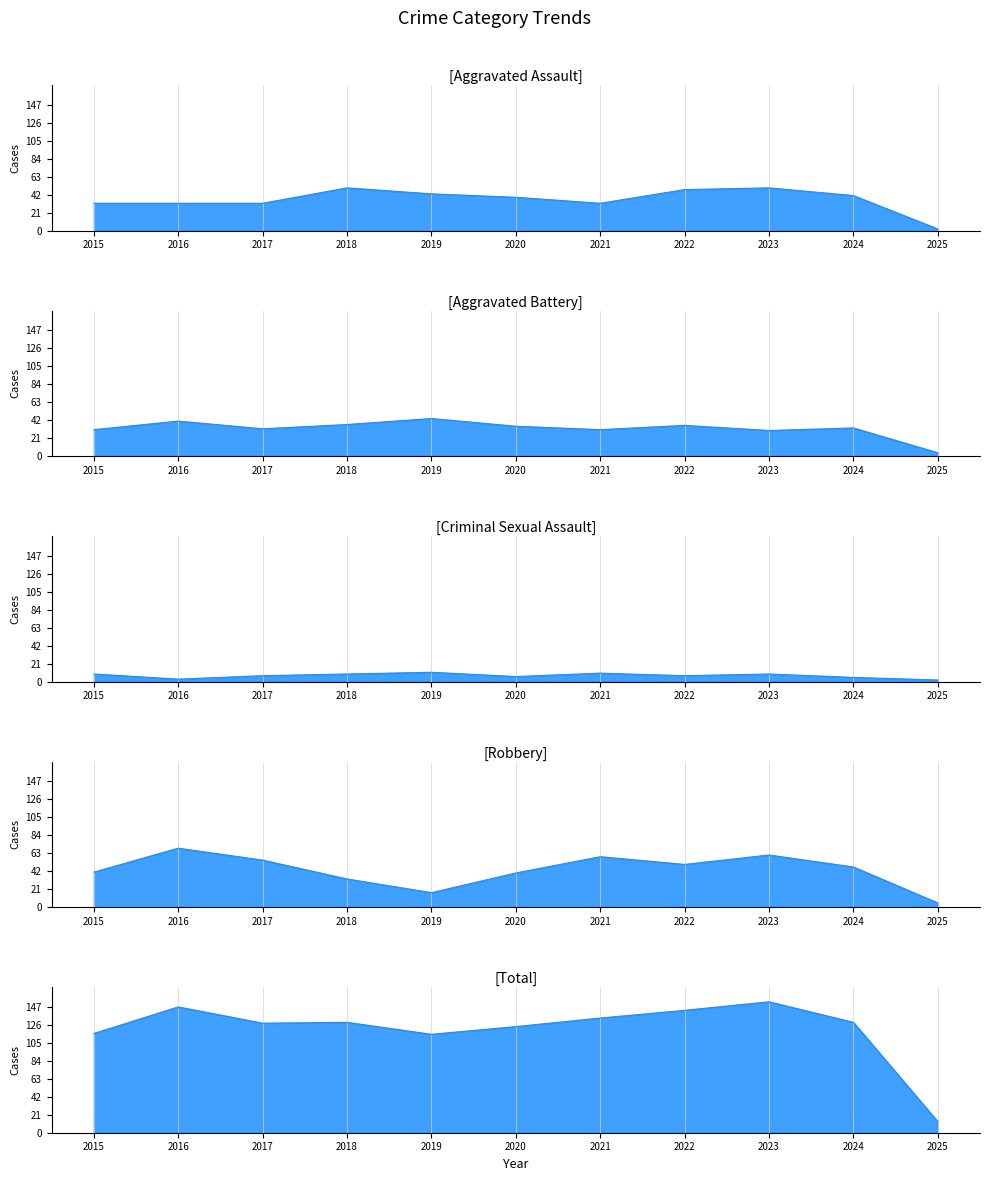

At which label is Criminal Sexual Assault closest to 6?

2020